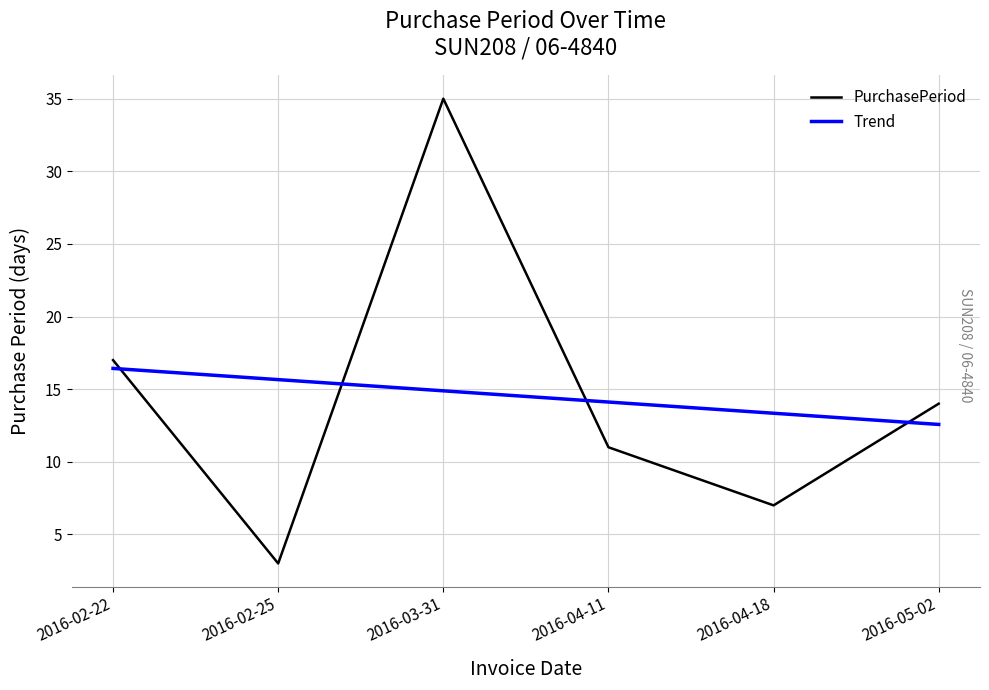

List the labels in order of value, largest first.

2016-03-31, 2016-02-22, 2016-05-02, 2016-04-11, 2016-04-18, 2016-02-25